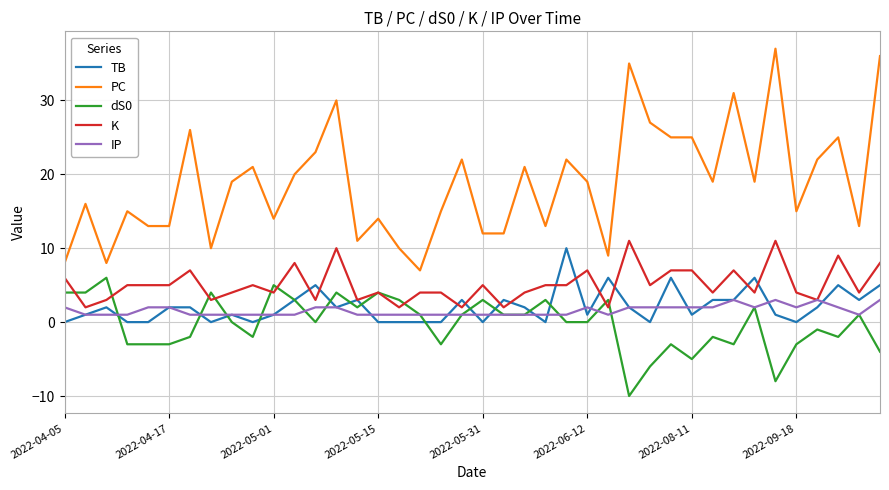

Which series has the widest spread of values?

PC